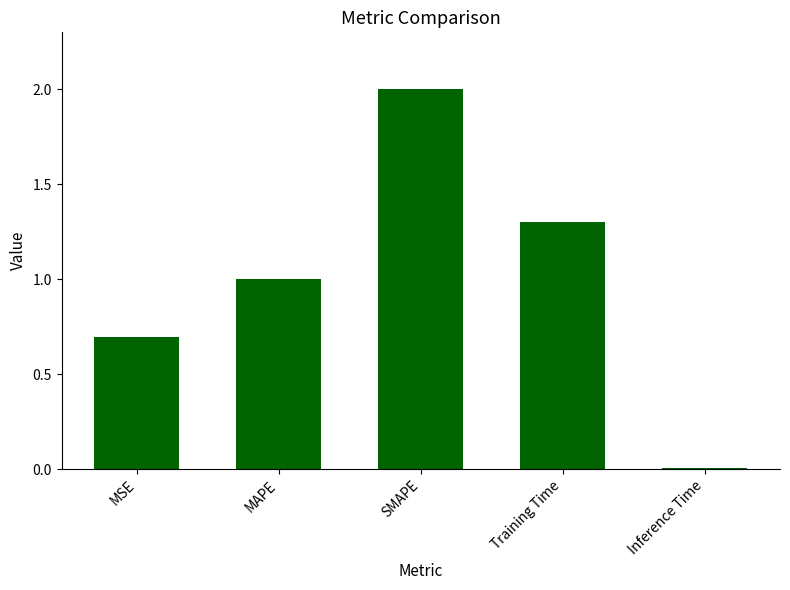

List the labels in order of value, smallest first.

Inference Time, MSE, MAPE, Training Time, SMAPE